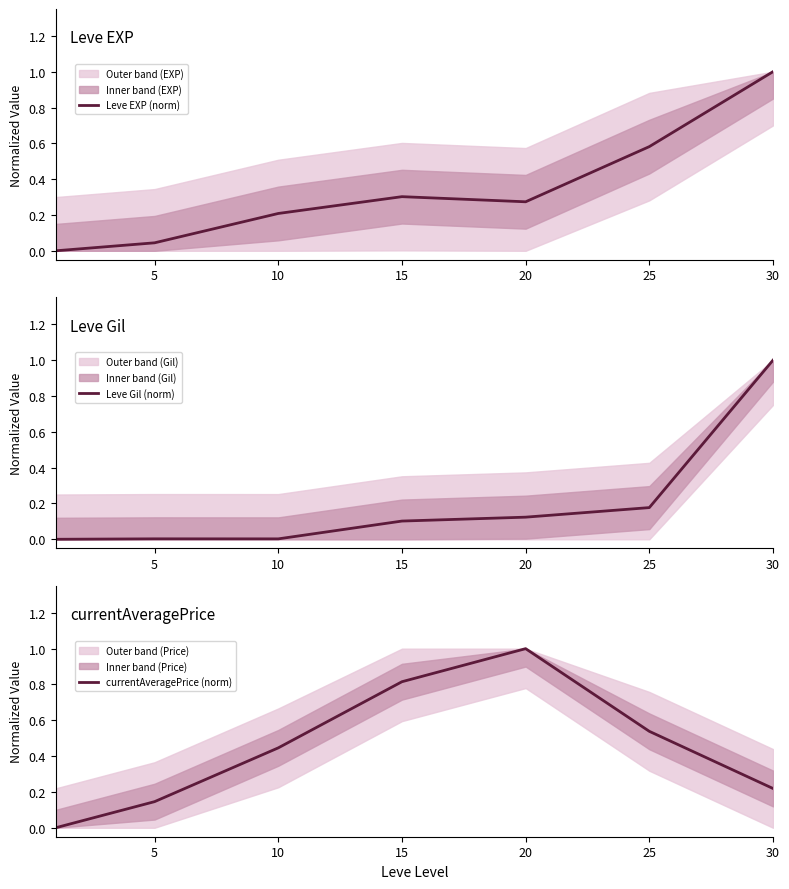

True or false: Leve Gil (norm) has a value of 0.0 at 5.

True